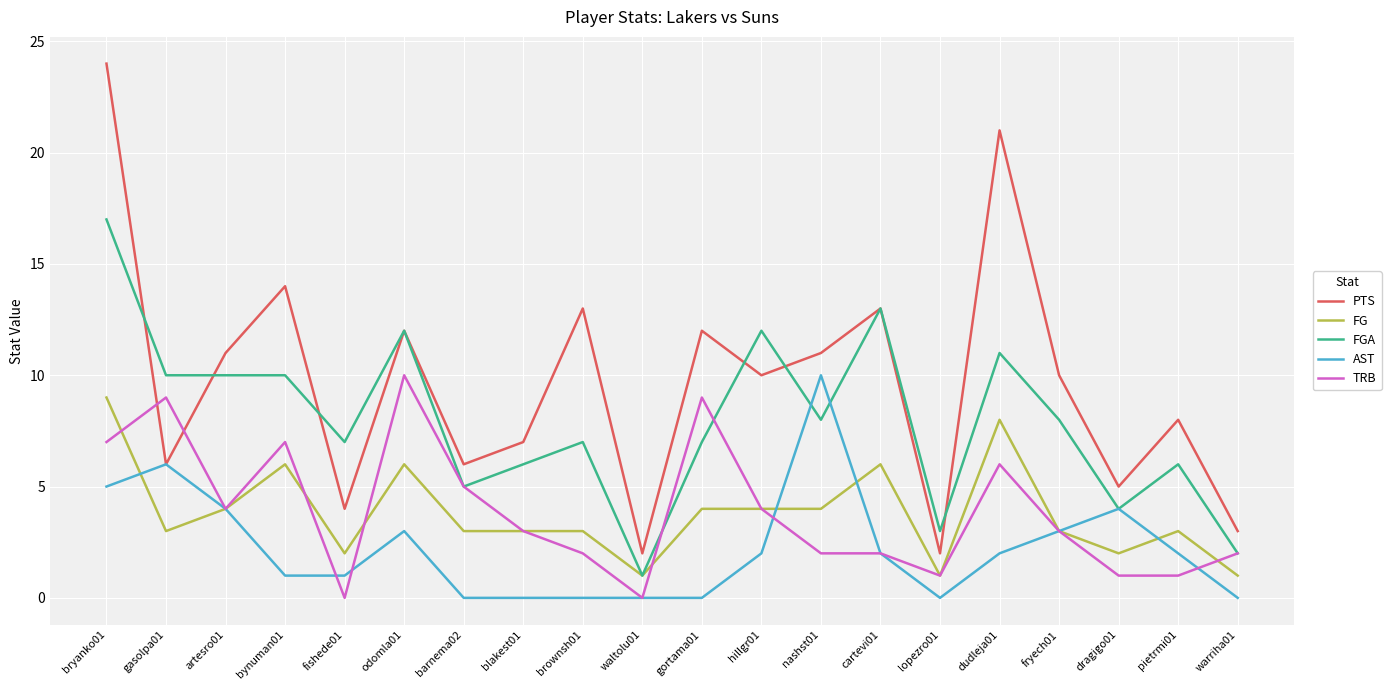

Is it true that FG equals 4 at gortama01?

True